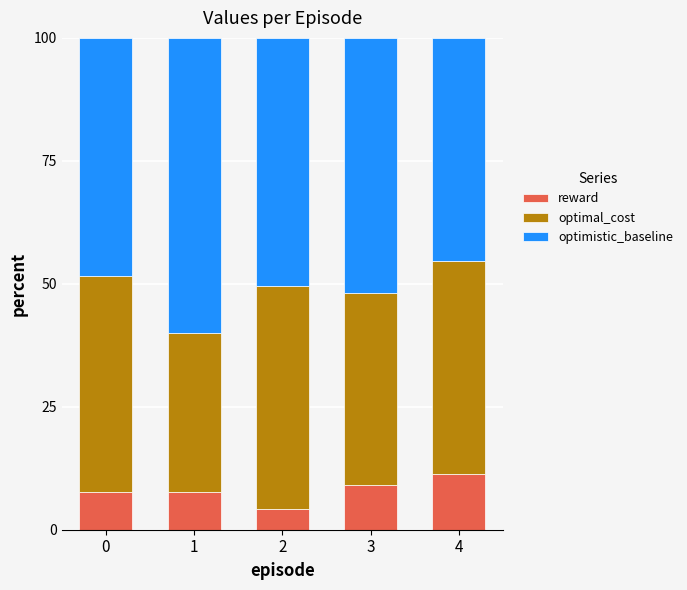

How many bars are there in total?

5